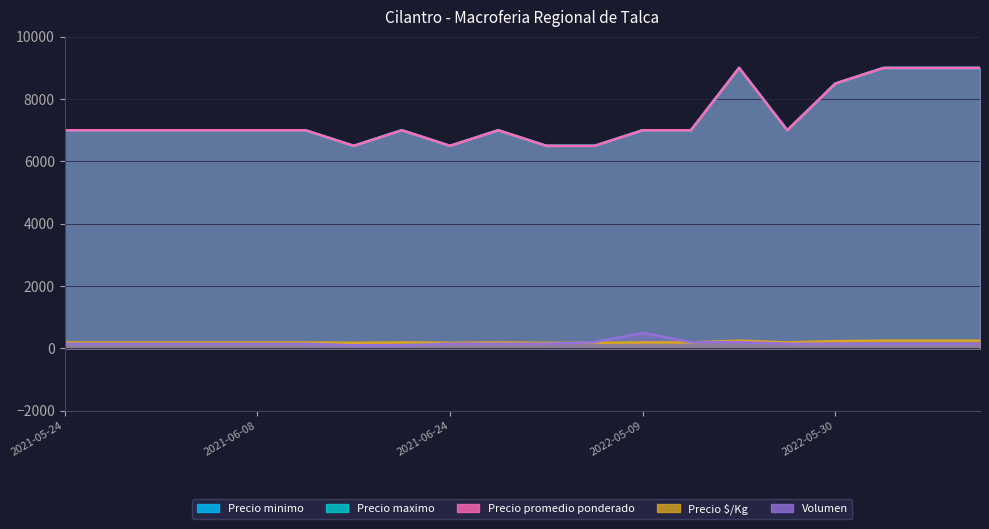

True or false: Precio $/Kg has a value of 194 at 2021-06-25.

True